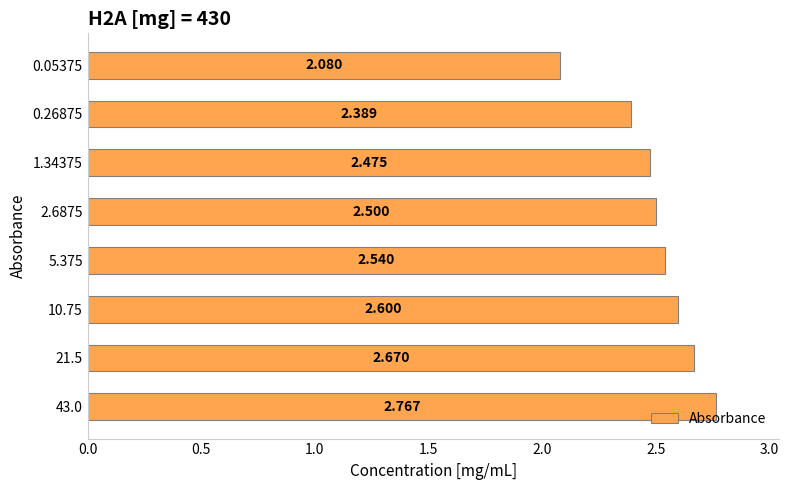

List the labels in order of value, smallest first.

0.05375, 0.26875, 1.34375, 2.6875, 5.375, 10.75, 21.5, 43.0